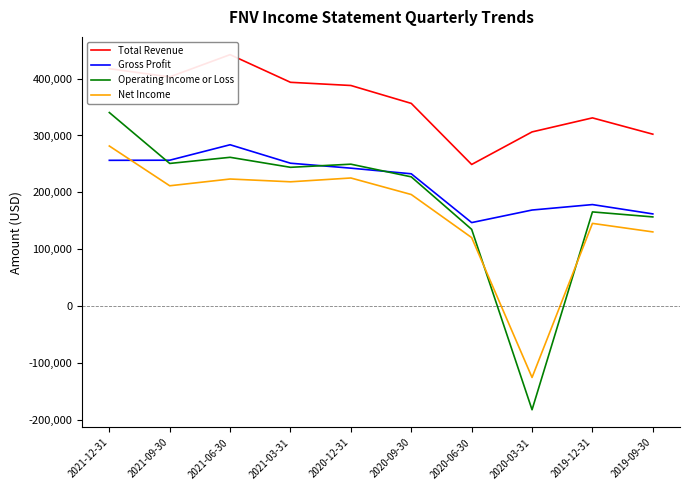

What is the average value of the Total Revenue series?

358970